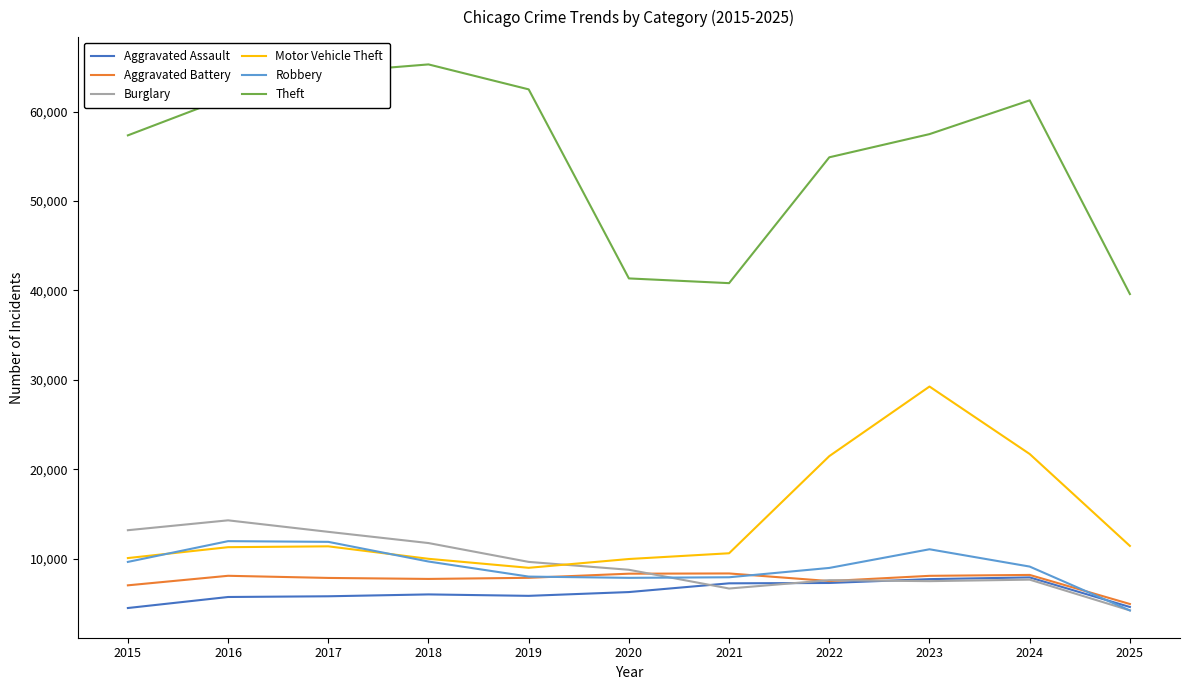

The value of Burglary at 2020 is 8758. True or false?

True